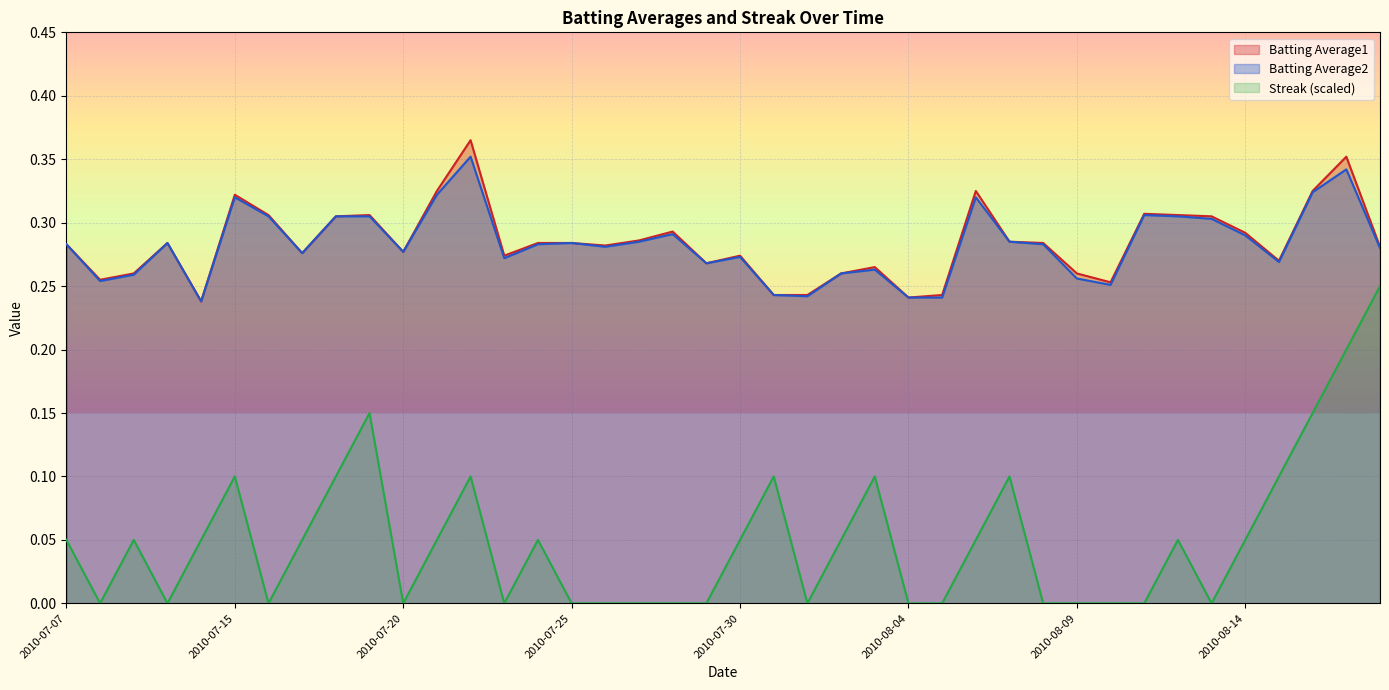

Which series has the largest total across all categories?

Batting Average1